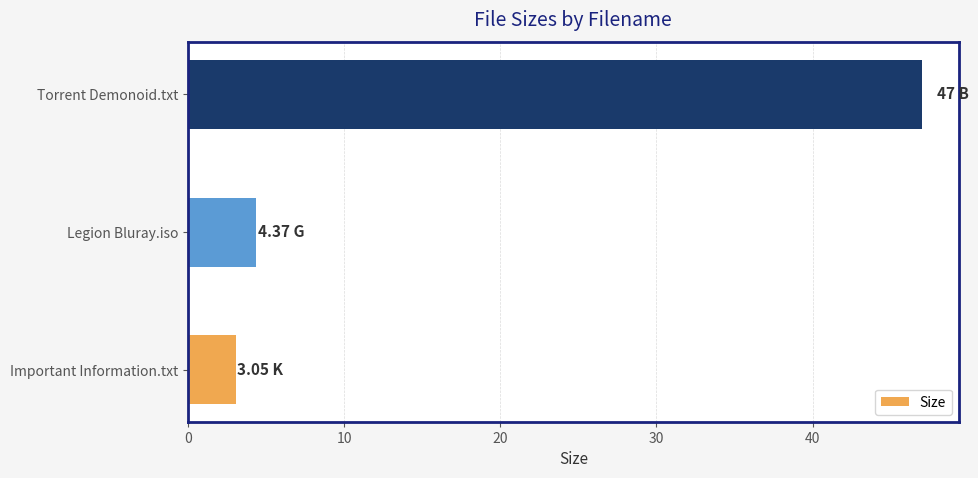

What is the sum of the values at Legion Bluray.iso and Torrent Demonoid.txt?

51.4